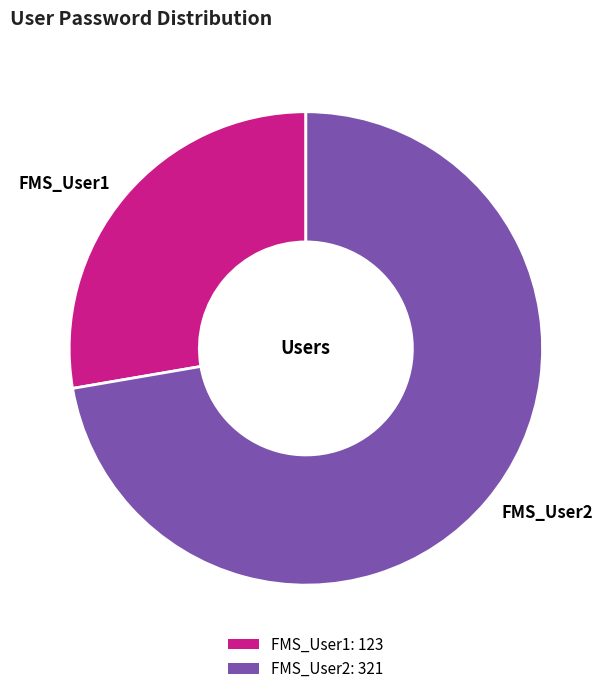

Is FMS_User1 the majority of the pie?

No